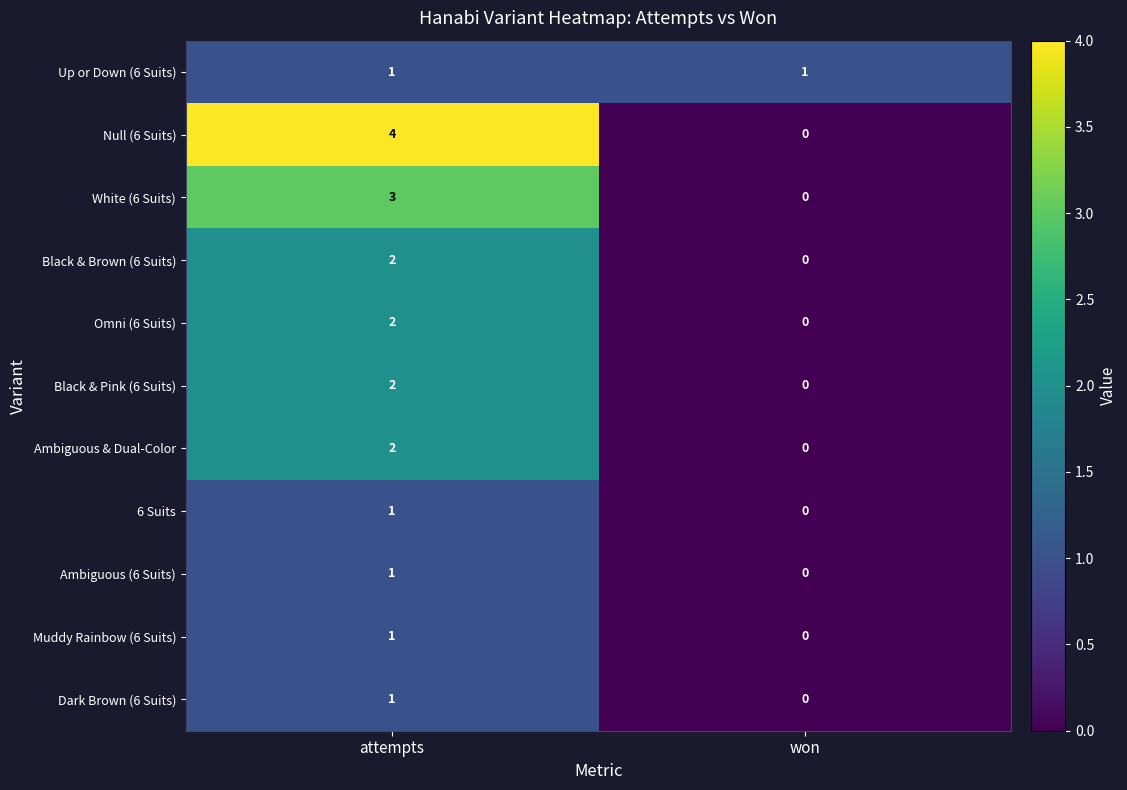

What is the maximum value for White (6 Suits)?

3